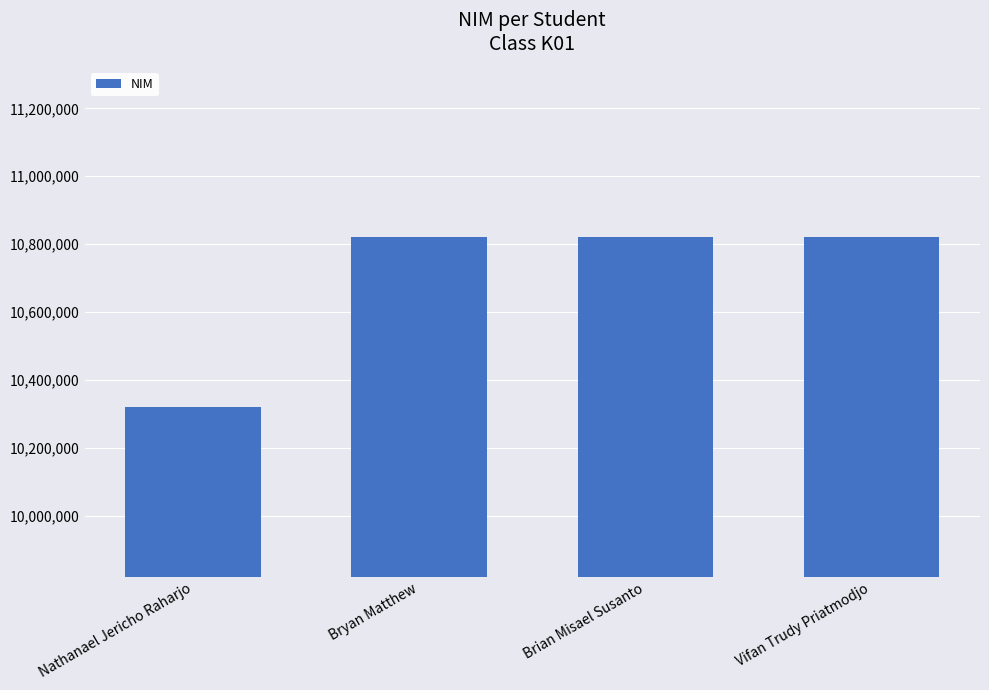

Which label corresponds to the smallest value in the chart?

Nathanael Jericho Raharjo